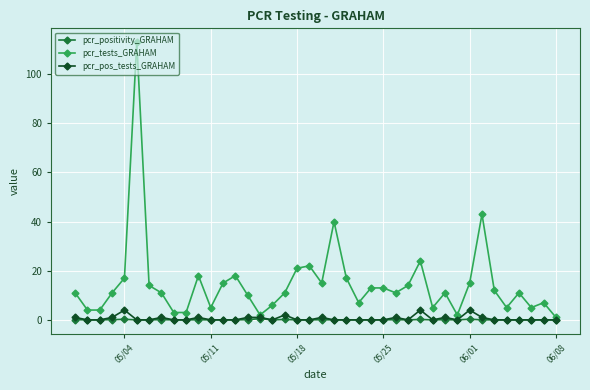

What is the difference between the maximum and second lowest values in the pcr_positivity_GRAHAM series?

0.5